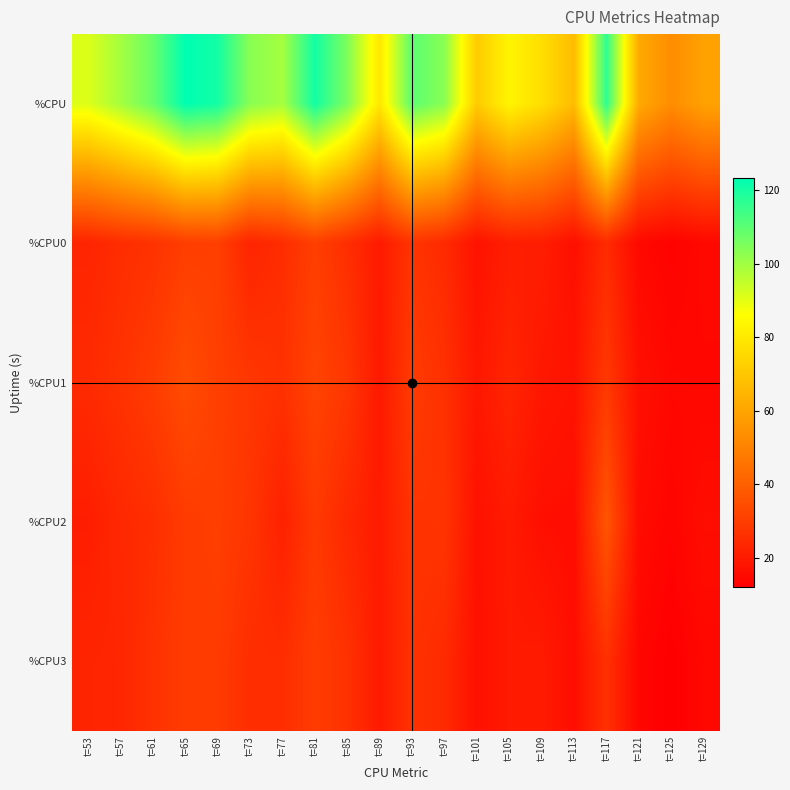

At which category is the sum across all series the highest?

t=65